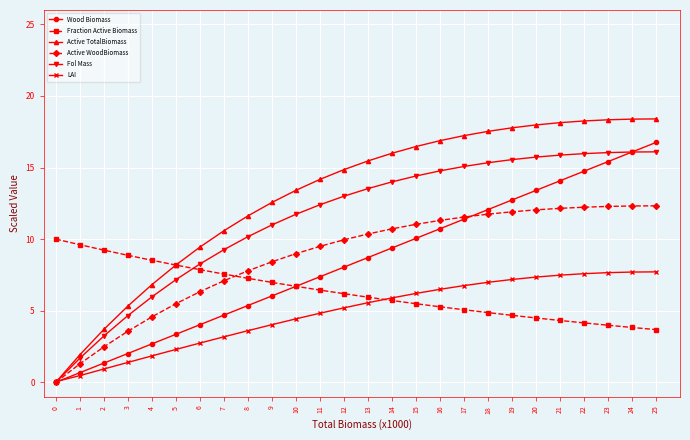

Is the value of Wood Biomass at 24 greater than the value of LAI at 2?

Yes